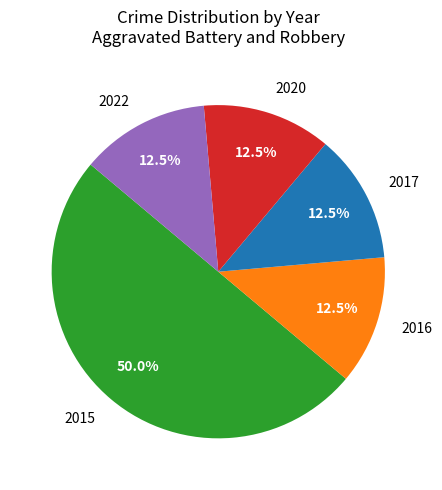

Is the sum of 2020 and 2022 greater than half?

No